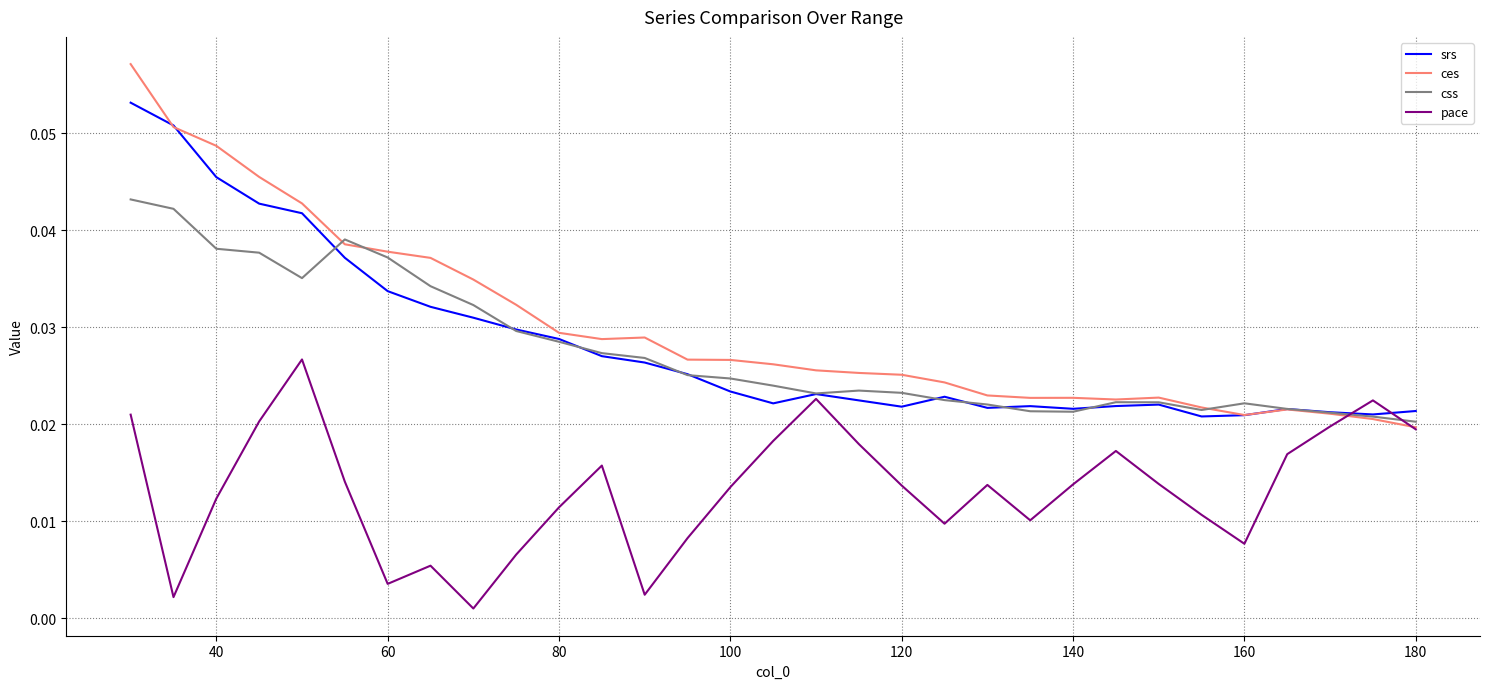

Rank the series by their maximum value, from lowest to highest.

pace, css, srs, ces